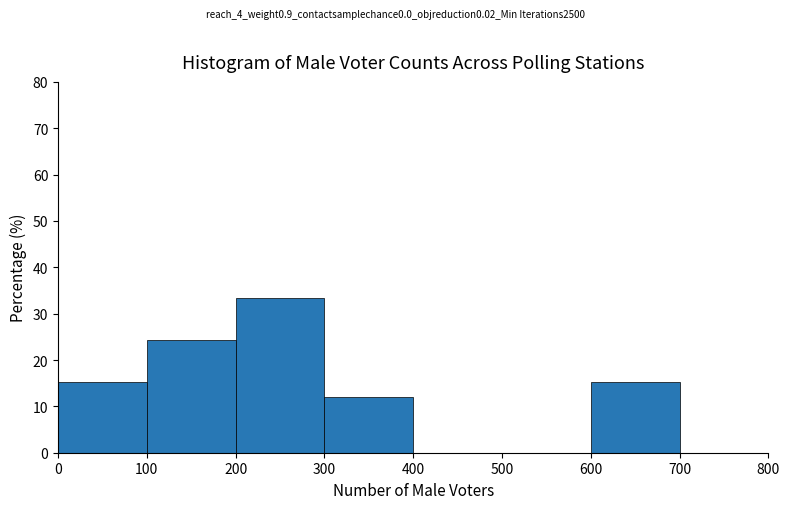

Reading left to right, list every bar in this chart as the range it spans on the x-axis followed by its height. The values are not printed on the chart, so give them approximately, as read against the axis.

0 to 100: 15
100 to 200: 24
200 to 300: 33
300 to 400: 12
400 to 500: 0
500 to 600: 0
600 to 700: 15
700 to 800: 0